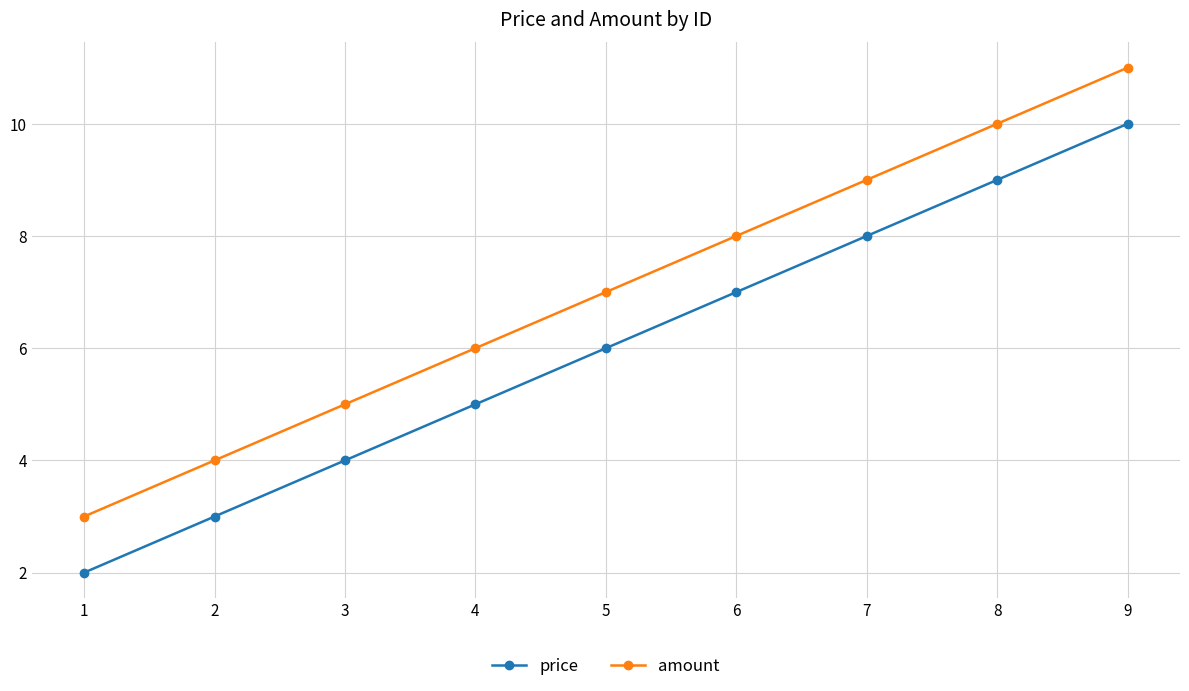

What is the difference between the second highest and second lowest values in the price series?

6